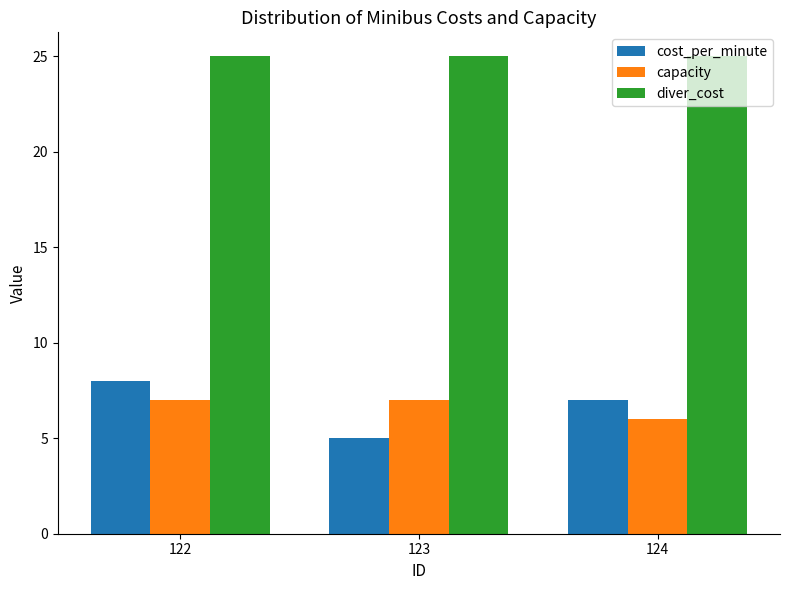

Reading right to left, what are all the values shown in this chart?

cost_per_minute: 7	5	8
capacity: 6	7	7
diver_cost: 25	25	25